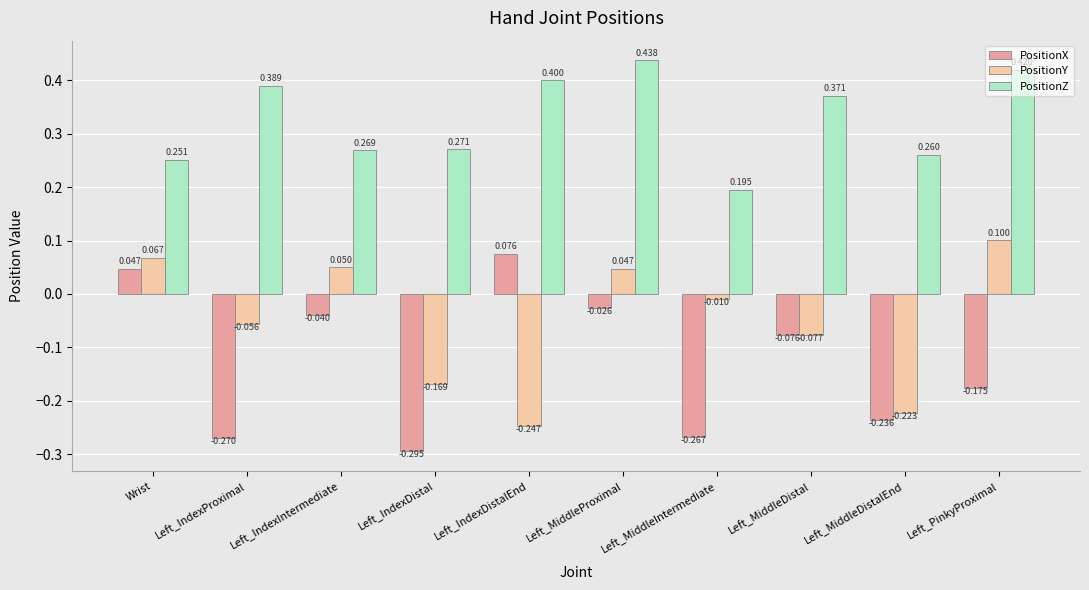

True or false: PositionX has a value of -0.1 at Left_PinkyProximal.

False